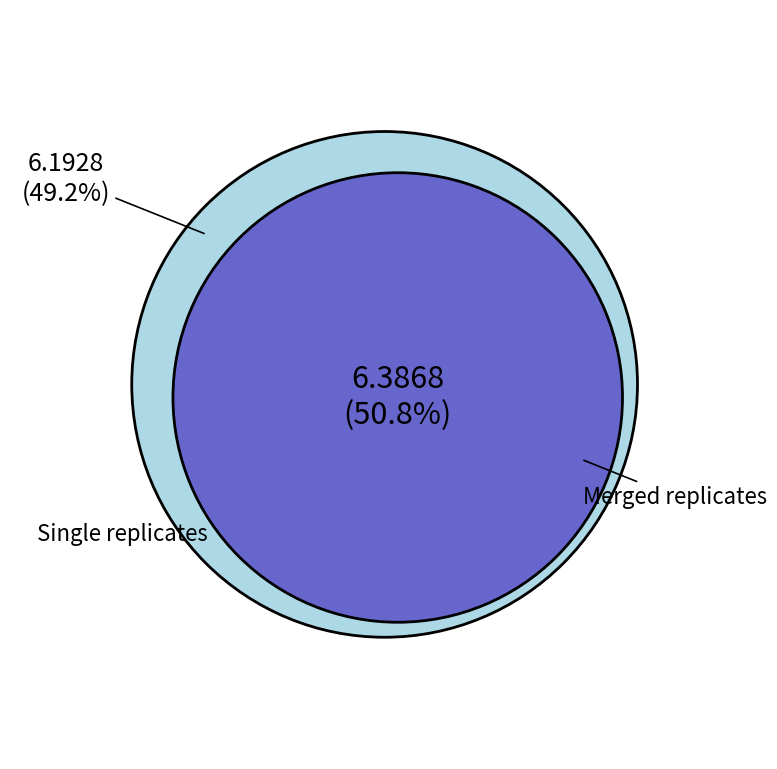

How many slices are in this pie chart?

2